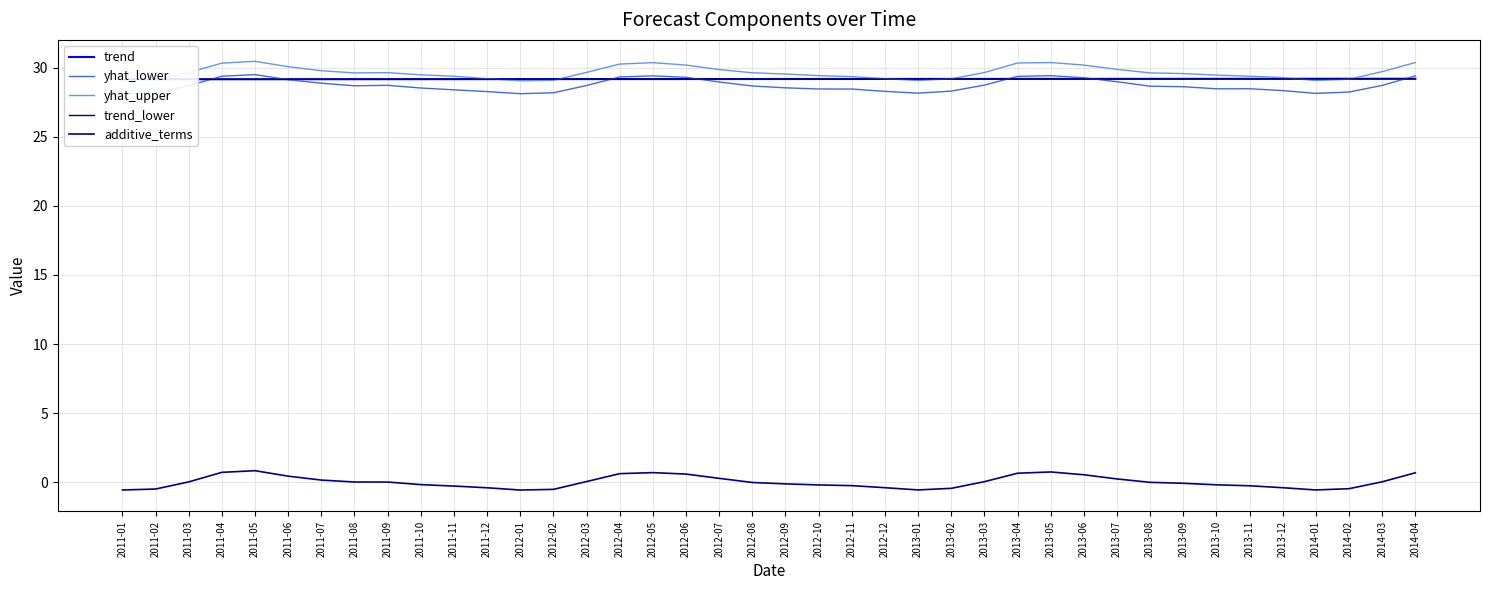

What position from the left is 2012-11?

23